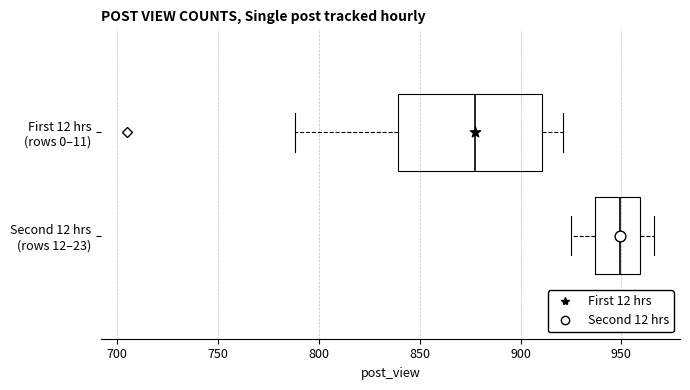

Where does the right whisker of the box for First 12 hrs (rows 0–11) end on the x-axis? The values are not printed on the chart, so give them approximately, as read against the axis.

920